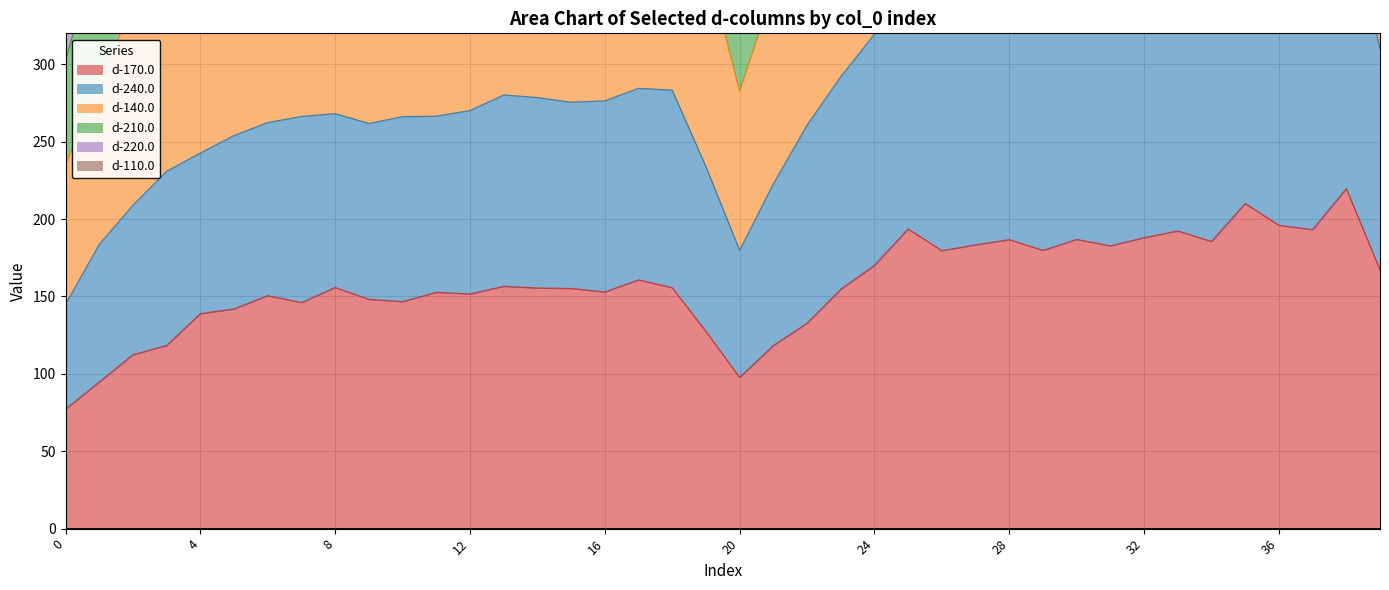

What is the spread (max minus min) of values at 39?

812.0